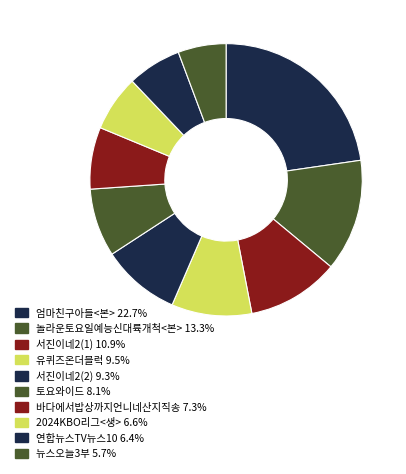

How many slices are in this pie chart?

10